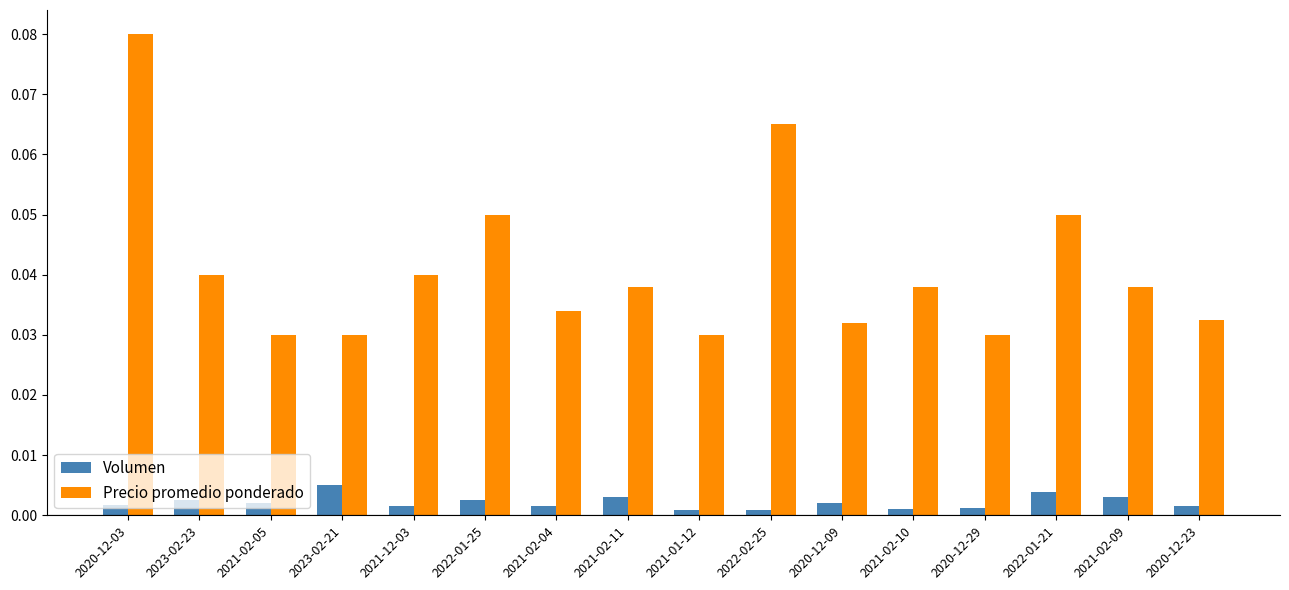

At which label does Precio promedio ponderado reach its peak?

2020-12-03